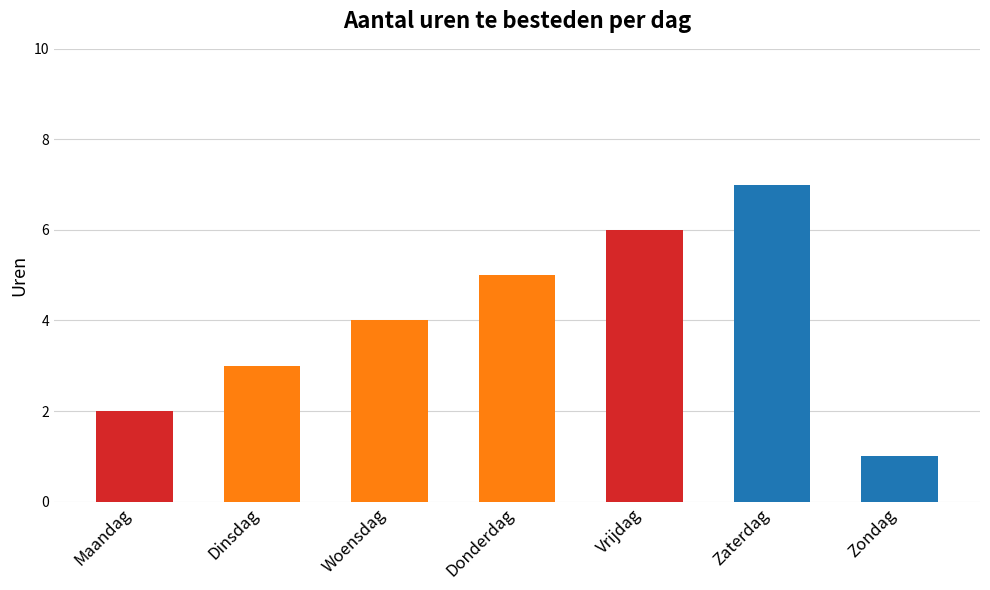

What position from the left is Zondag?

7